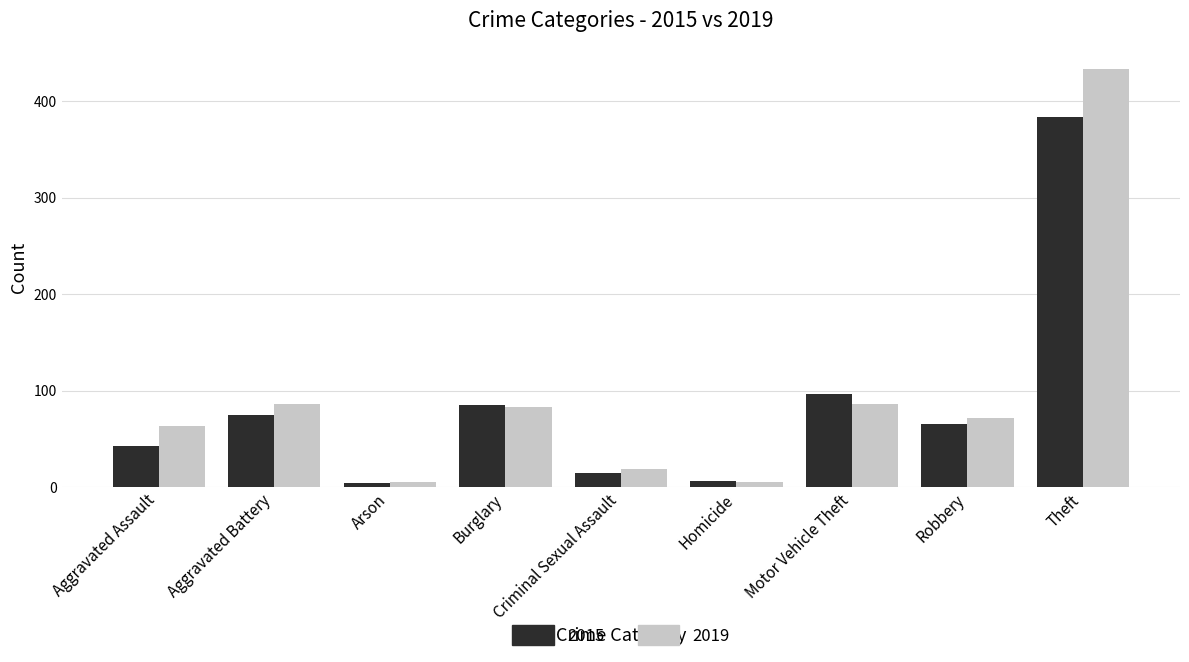

Reading left to right, transcribe all the data shown in this chart.

2015: Aggravated Assault=43	Aggravated Battery=75	Arson=4	Burglary=85	Criminal Sexual Assault=15	Homicide=6	Motor Vehicle Theft=96	Robbery=65	Theft=384
2019: Aggravated Assault=63	Aggravated Battery=86	Arson=5	Burglary=83	Criminal Sexual Assault=19	Homicide=5	Motor Vehicle Theft=86	Robbery=72	Theft=434